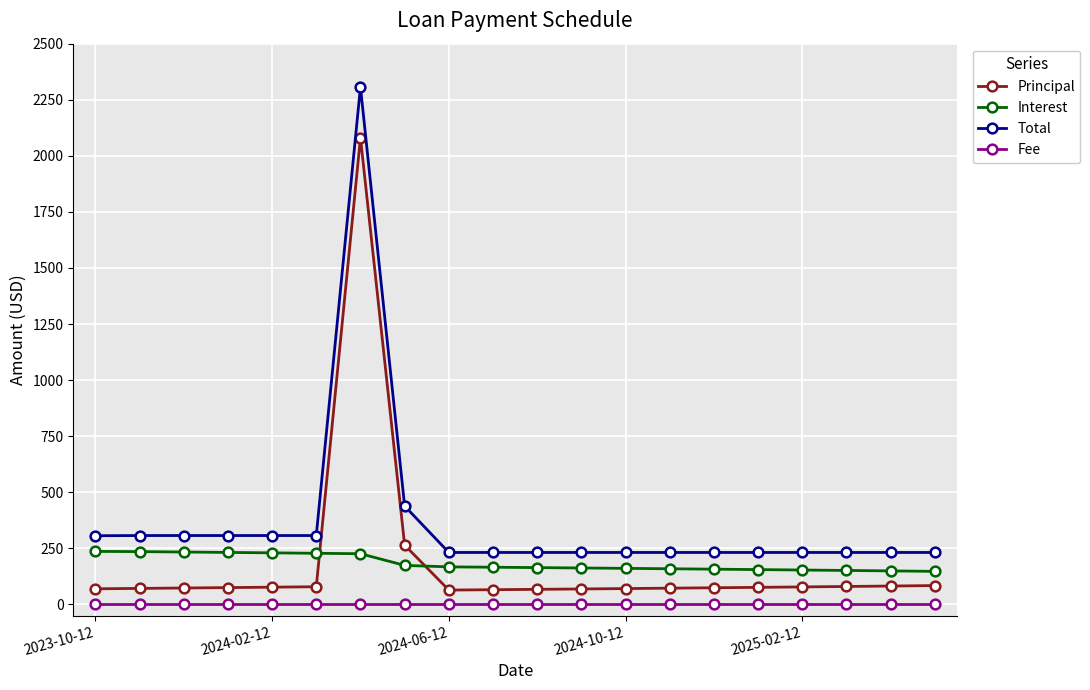

Rank the series by their maximum value, from highest to lowest.

Total, Principal, Interest, Fee